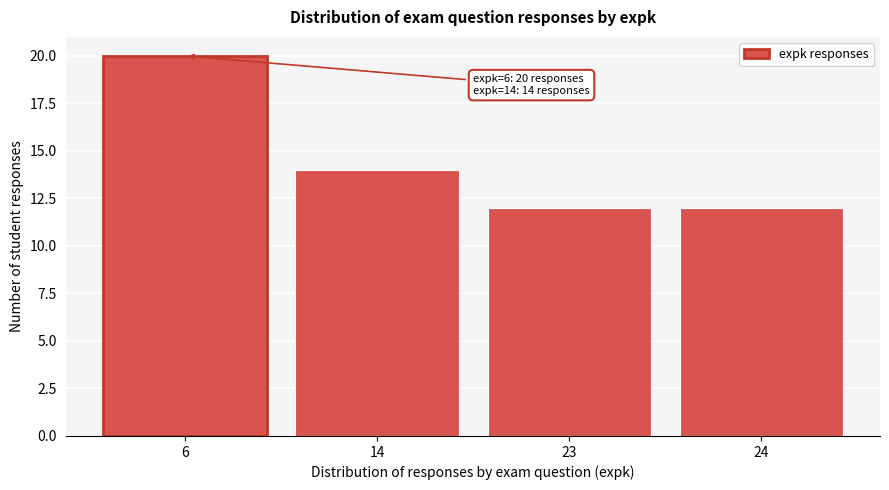

Reading left to right, extract all data points from this chart.

6=20	14=14	23=12	24=12